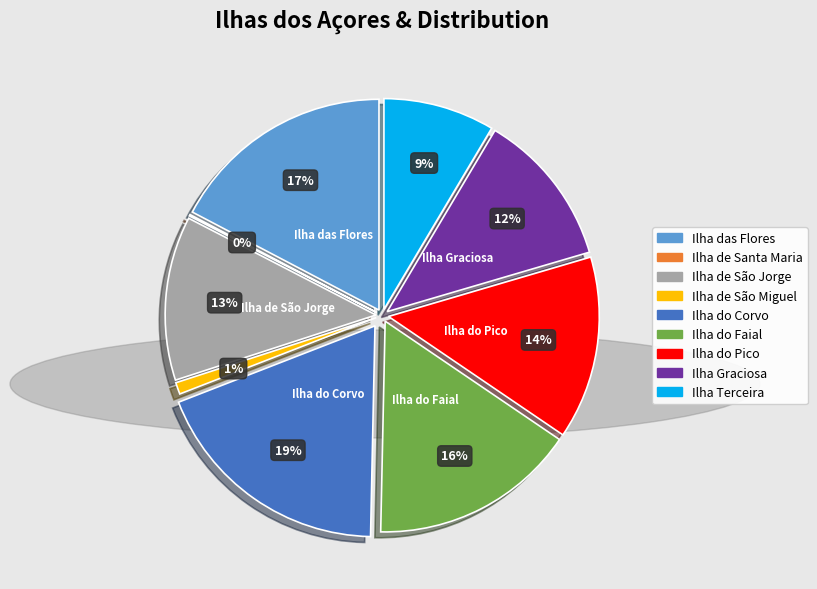

Which slice is the smallest?

Ilha de Santa Maria